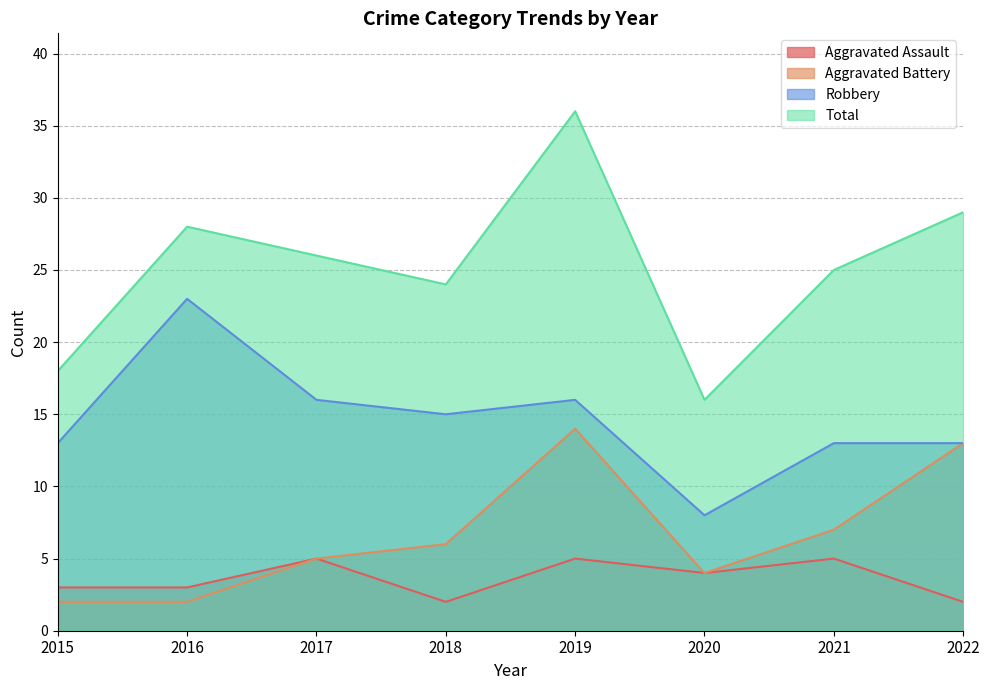

Reading left to right, extract all data points from this chart.

Aggravated Assault: 2015=3	2016=3	2017=5	2018=2	2019=5	2020=4	2021=5	2022=2
Aggravated Battery: 2015=2	2016=2	2017=5	2018=6	2019=14	2020=4	2021=7	2022=13
Robbery: 2015=13	2016=23	2017=16	2018=15	2019=16	2020=8	2021=13	2022=13
Total: 2015=18	2016=28	2017=26	2018=24	2019=36	2020=16	2021=25	2022=29